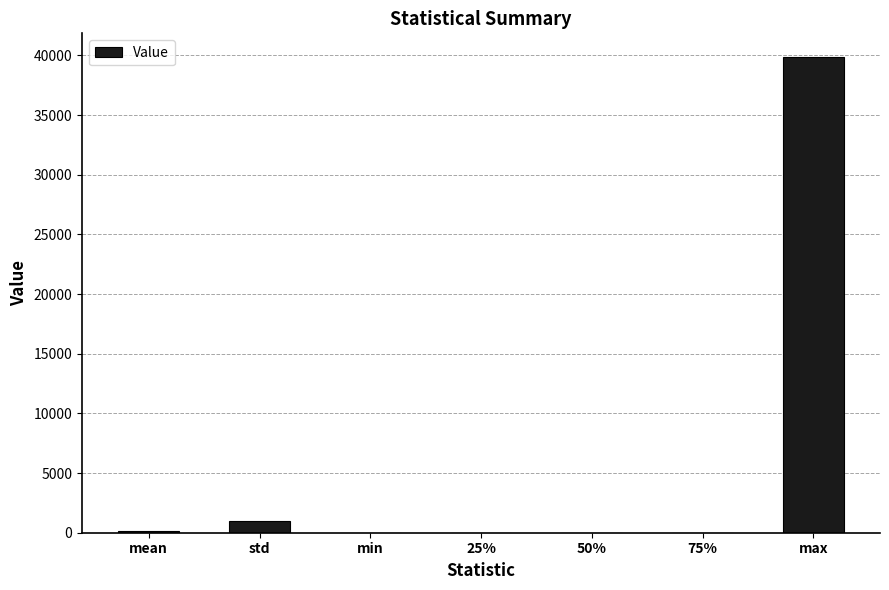

What is the sum of all values?

41047.9